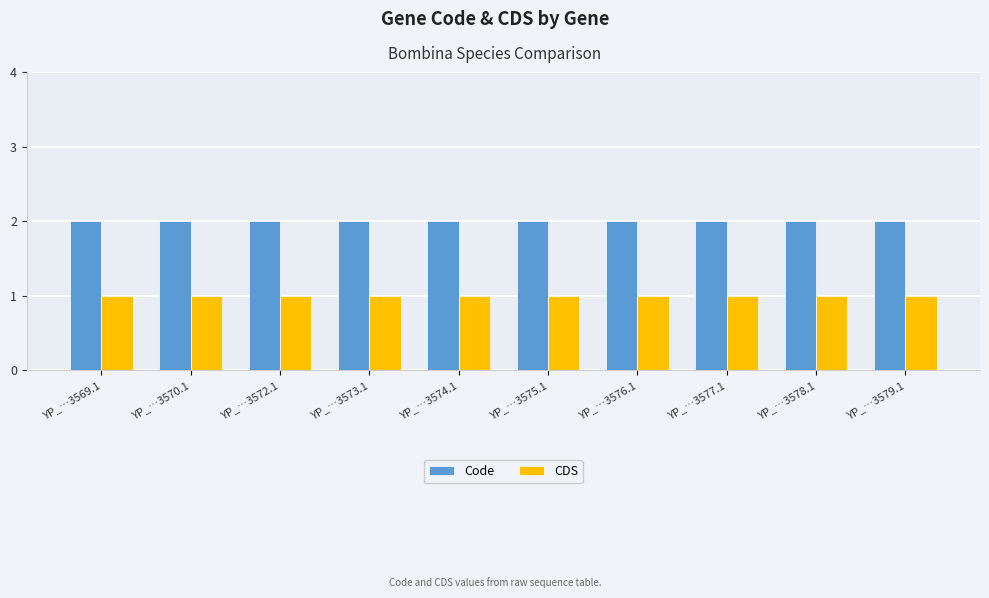

How many bars are there in each group?

2